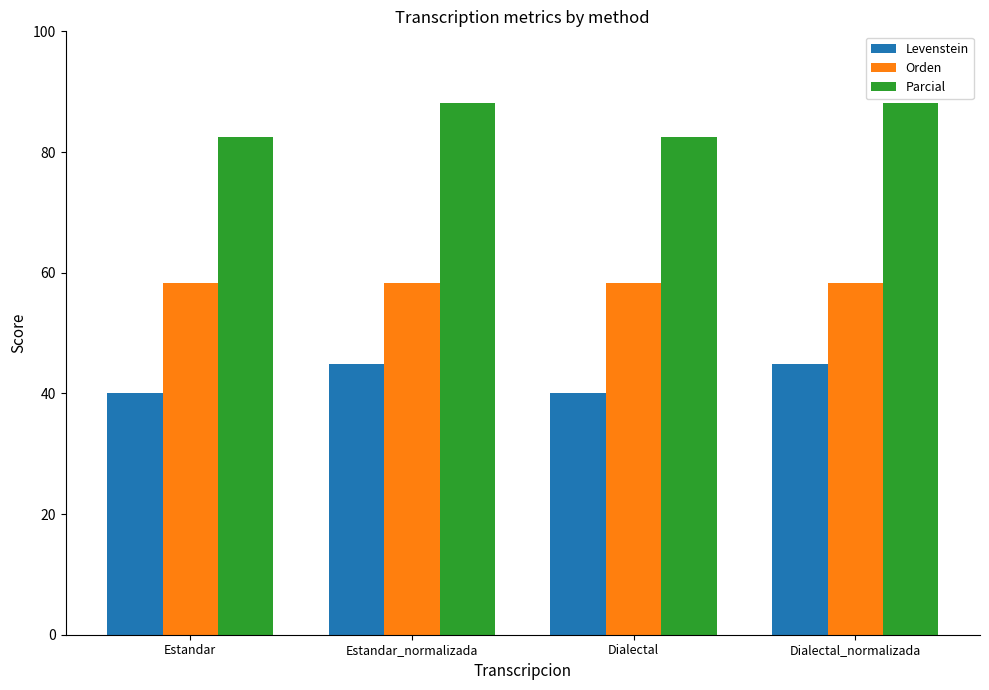

List the series in order of their peak value, lowest first.

Levenstein, Orden, Parcial